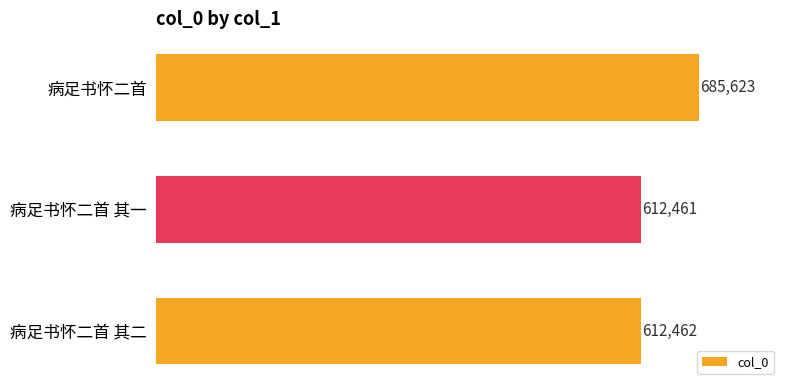

How many data points are less than 612462?

1